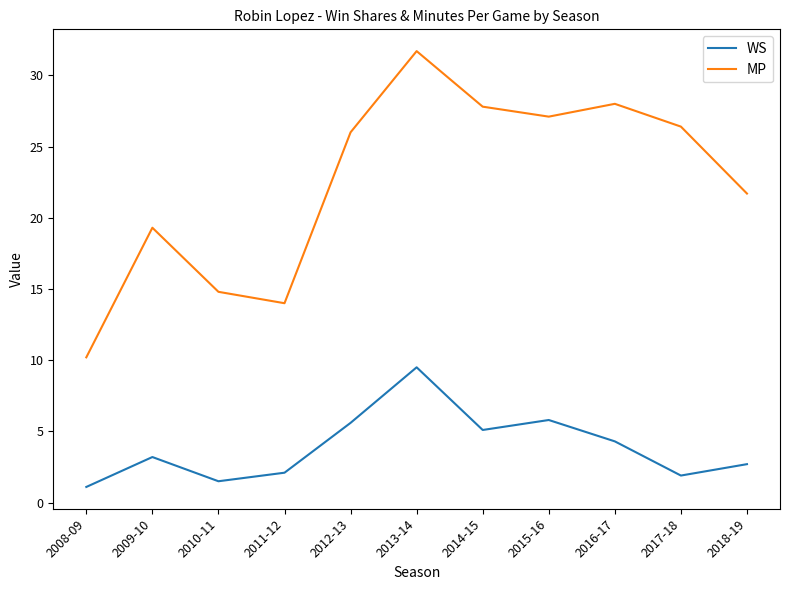

Which series has the largest total across all categories?

MP